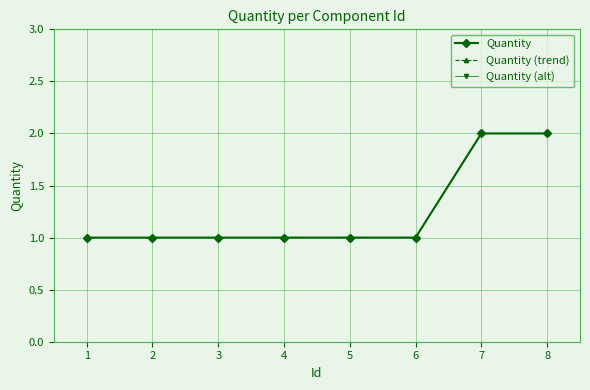

Does the chart have visible grid lines?

Yes